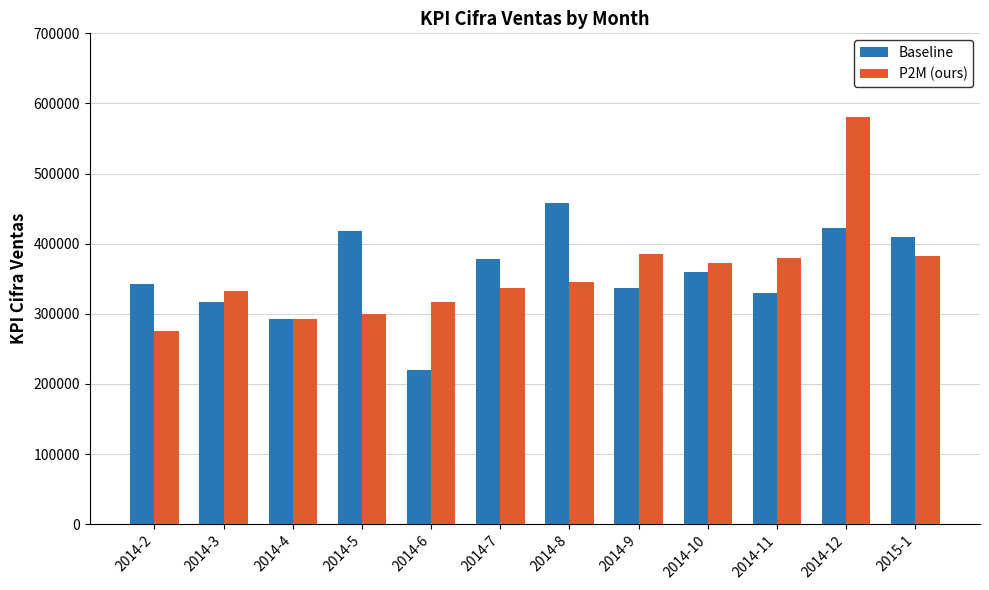

Rank the series by their maximum value, from lowest to highest.

Baseline, P2M (ours)